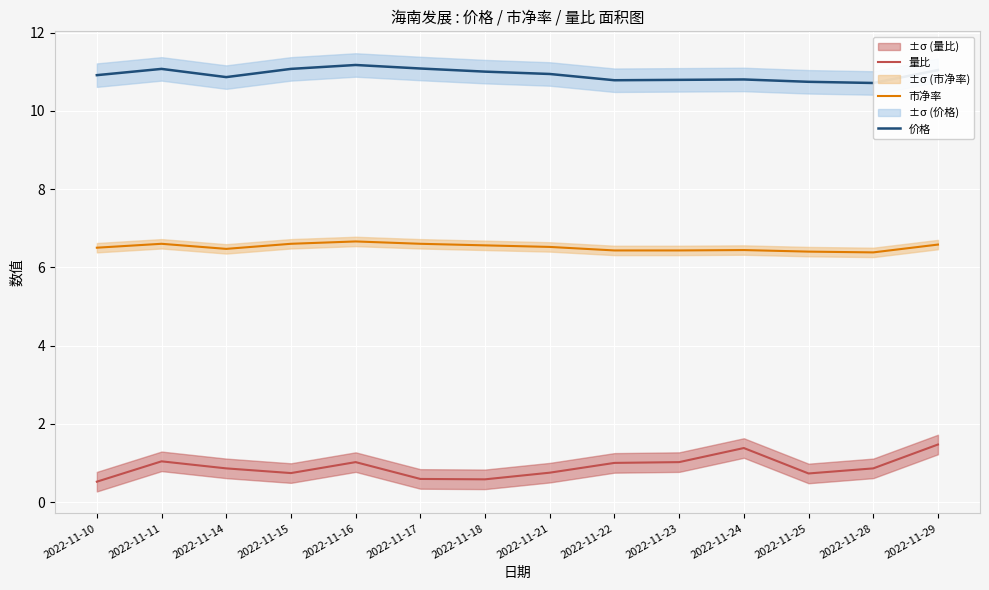

What value does the 市净率 series have at 2022-11-10?

6.5